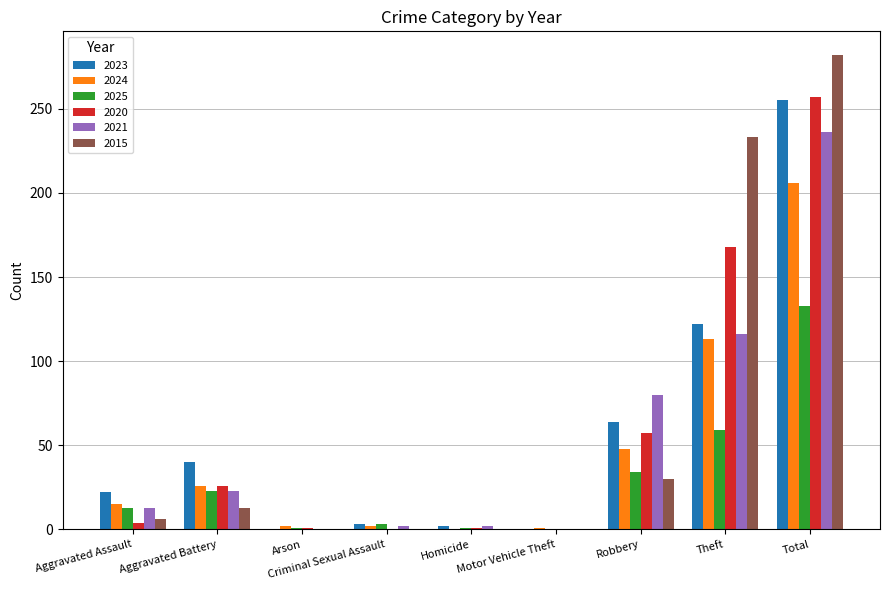

What is the sum of all 2015 values?

564